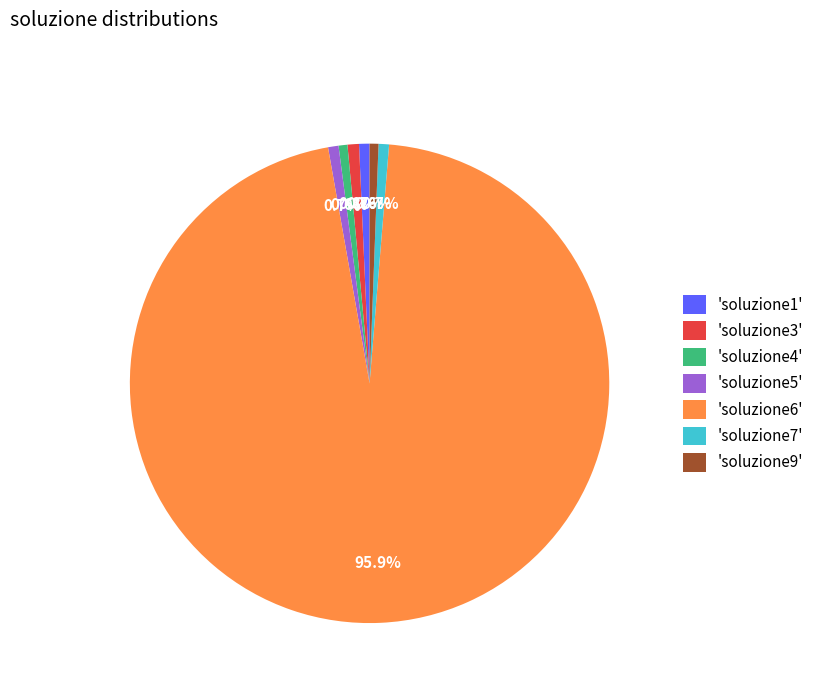

What is the largest slice in the pie chart?

'soluzione6'